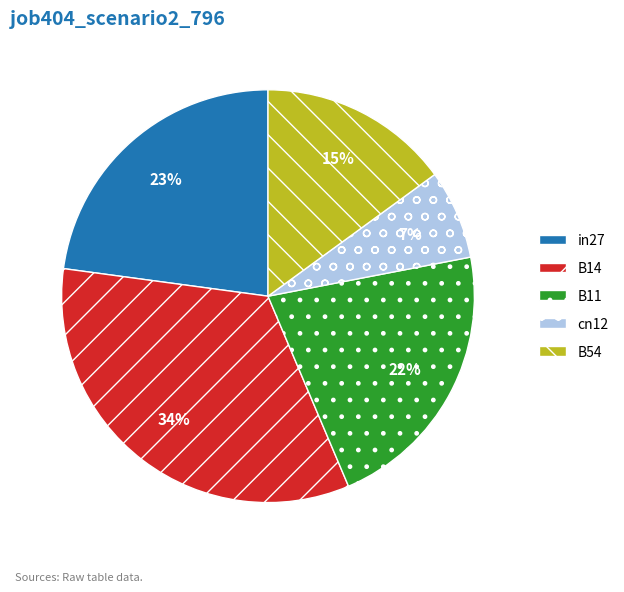

Which category has the biggest portion of the pie?

B14